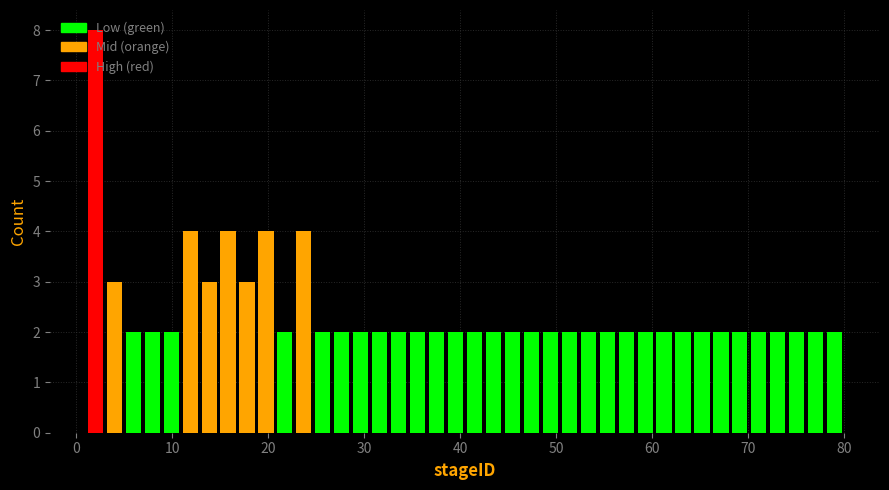

Read against the x-axis, roughly where is the centre of the tallest bar?

2